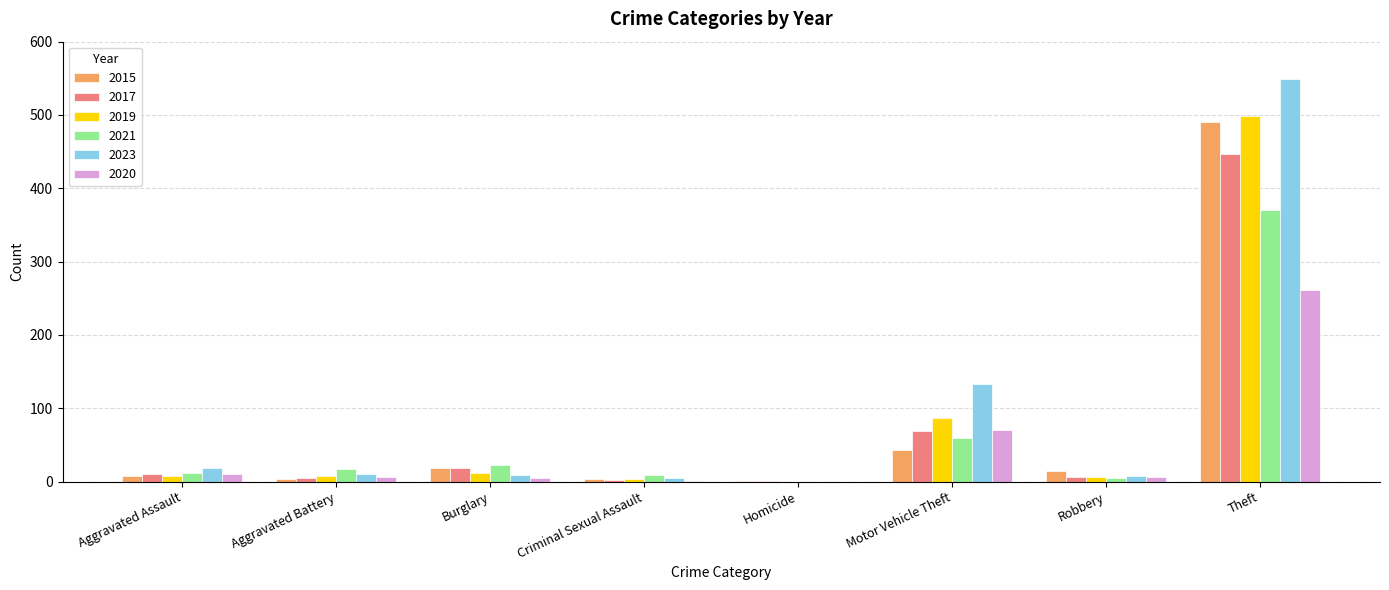

What is the highest value of the 2015 series?

491